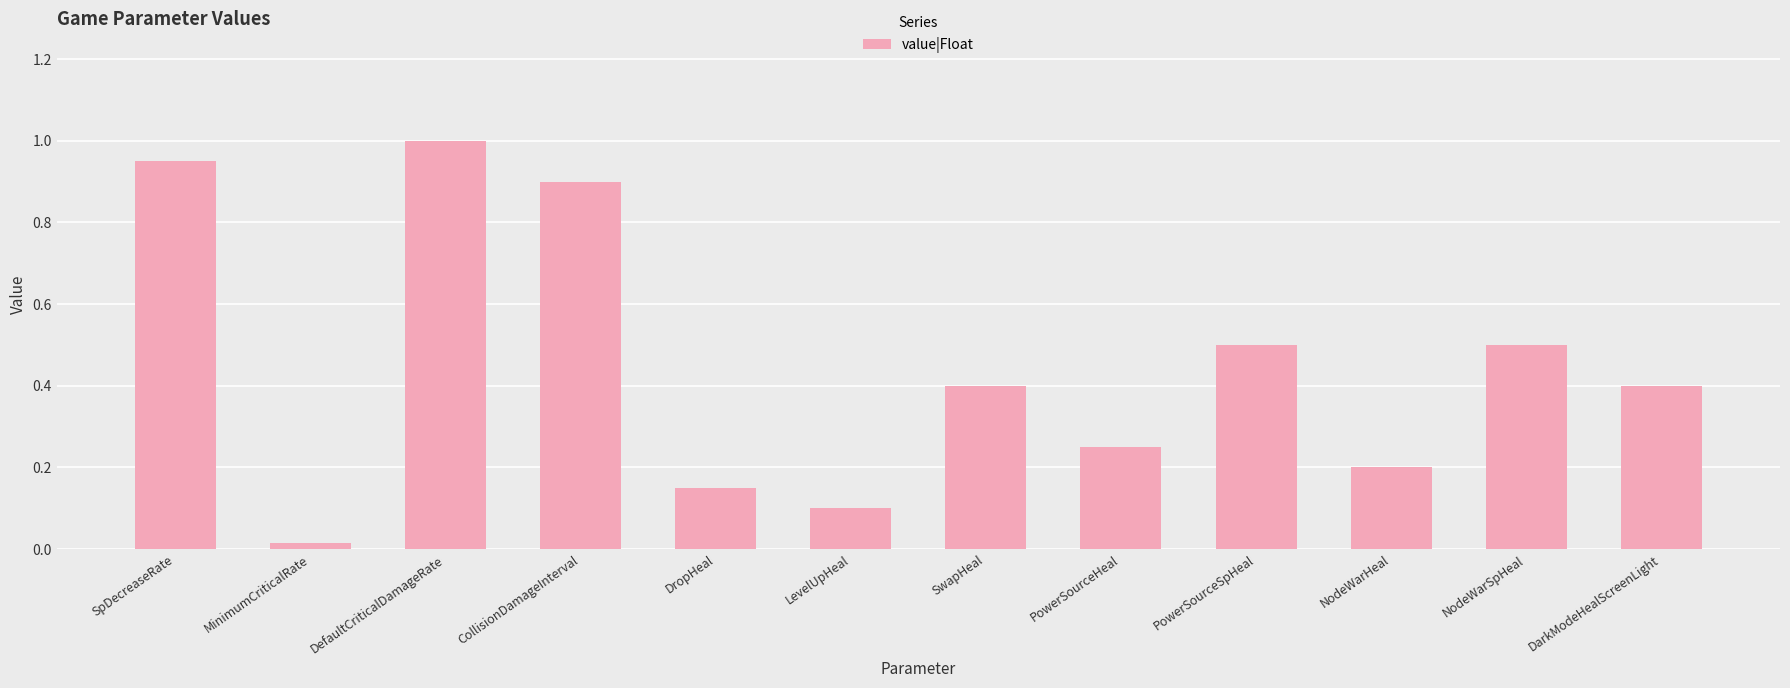

Does the chart contain any negative values?

No